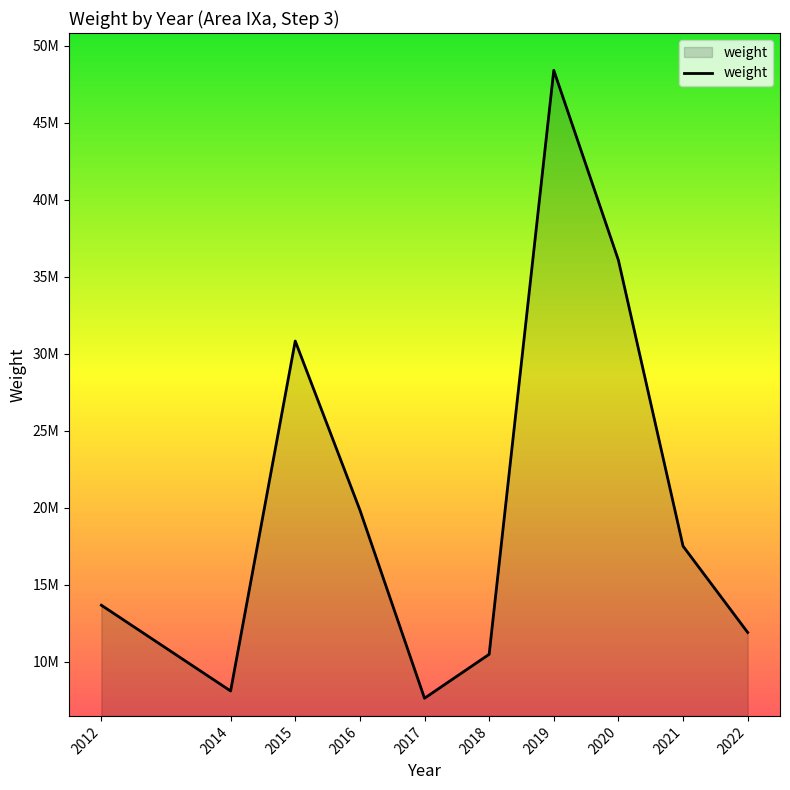

Is this an area chart (filled region under the line)?

Yes